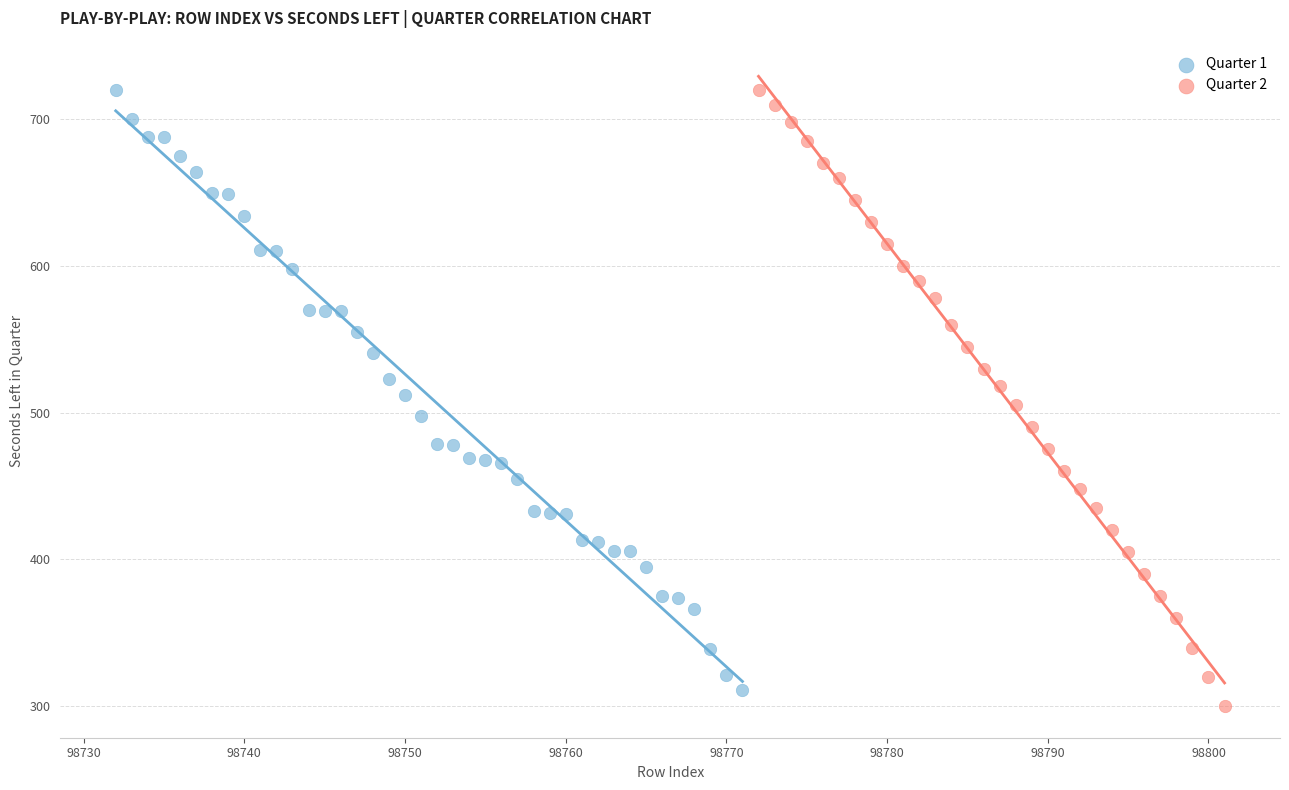

What are all the series names shown in the legend?

Quarter 1, Quarter 2